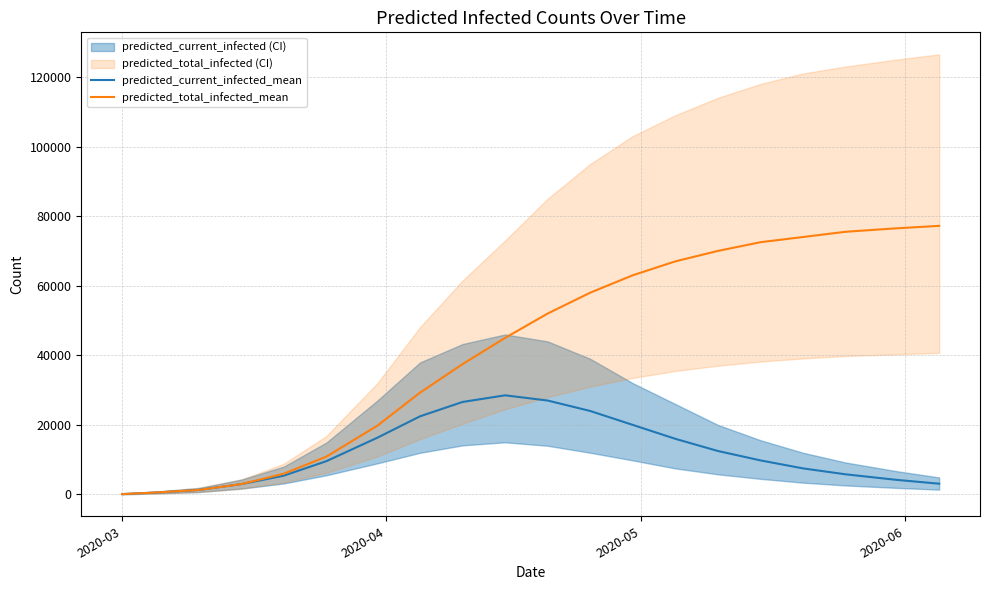

True or false: predicted_total_infected_mean and predicted_current_infected_mean intersect in this chart.

False